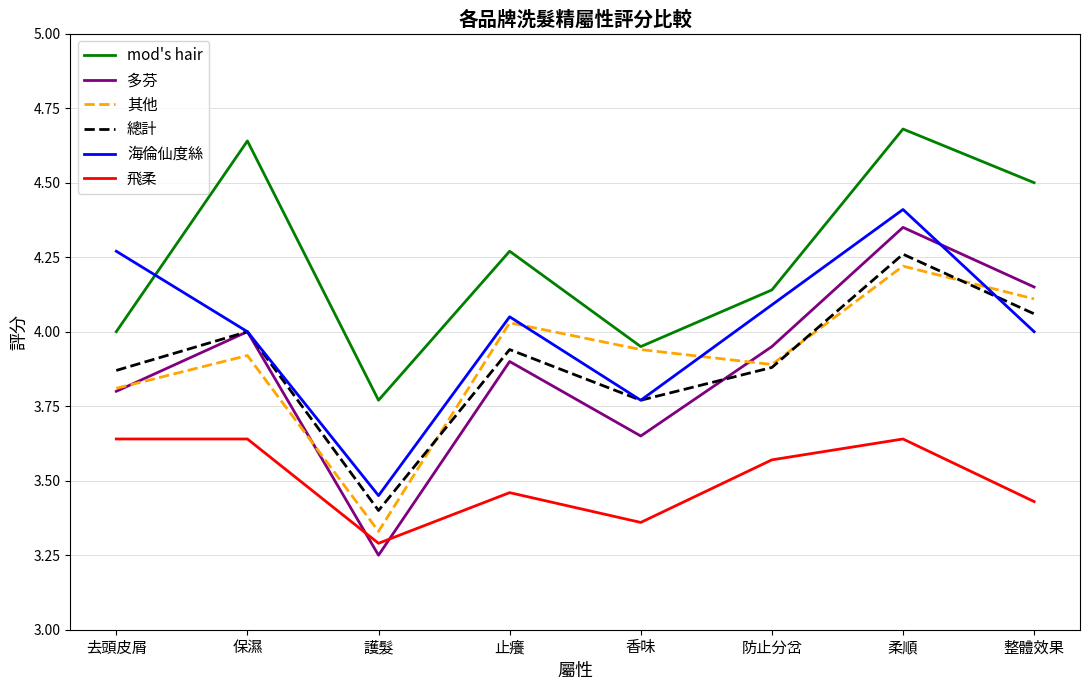

Between 香味 and 柔順, which series saw the biggest shift?

mod's hair